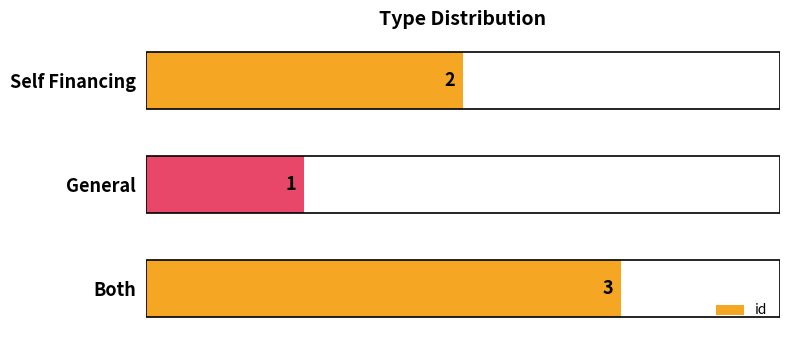

Approximately how many times larger is the value at General compared to Both?

0.3